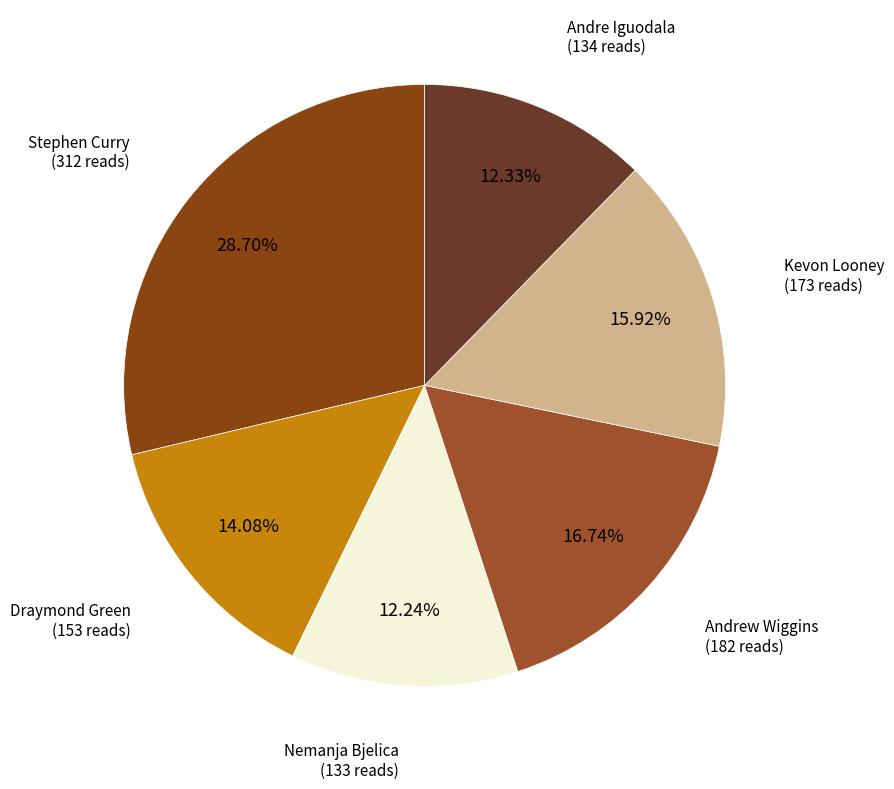

What portion of the pie excludes Draymond Green?

85.9%